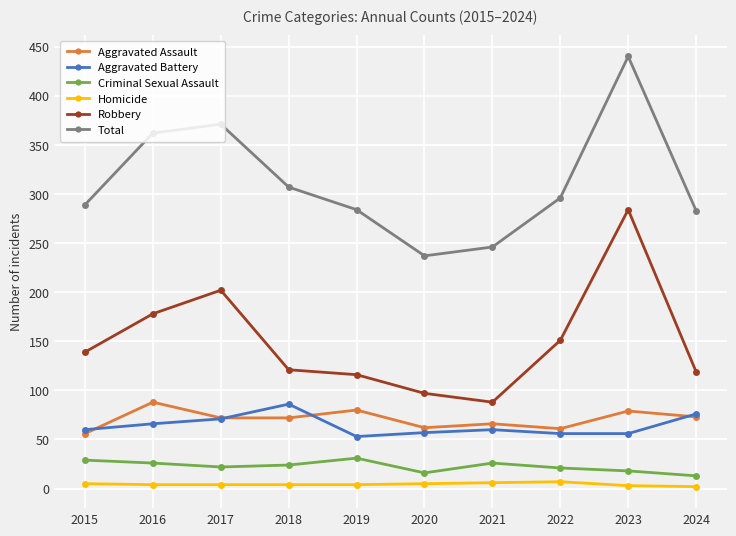

The value of Robbery at 2024 is 119. True or false?

True